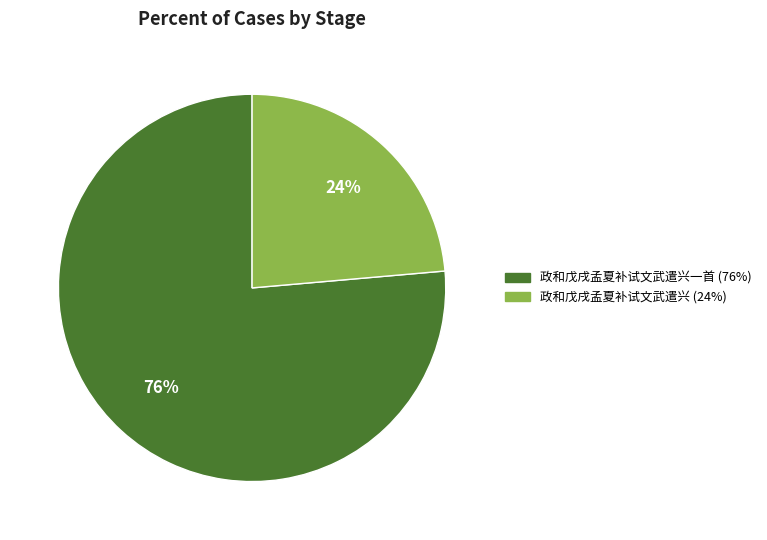

Count the number of slices in the pie.

2